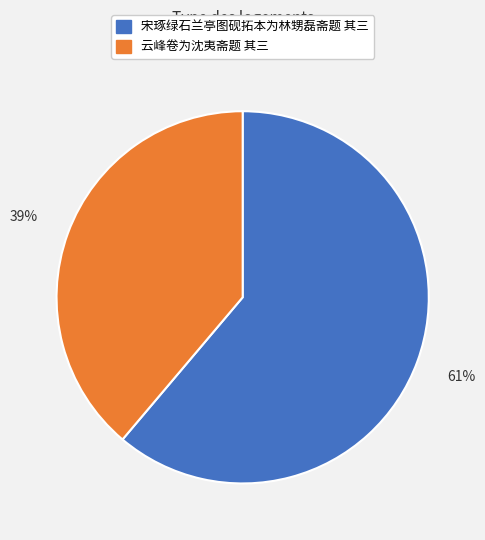

Is the sum of 宋琢绿石兰亭图砚拓本为林甥磊斋题 其三 and 云峰卷为沈夷斋题 其三 greater than half?

Yes